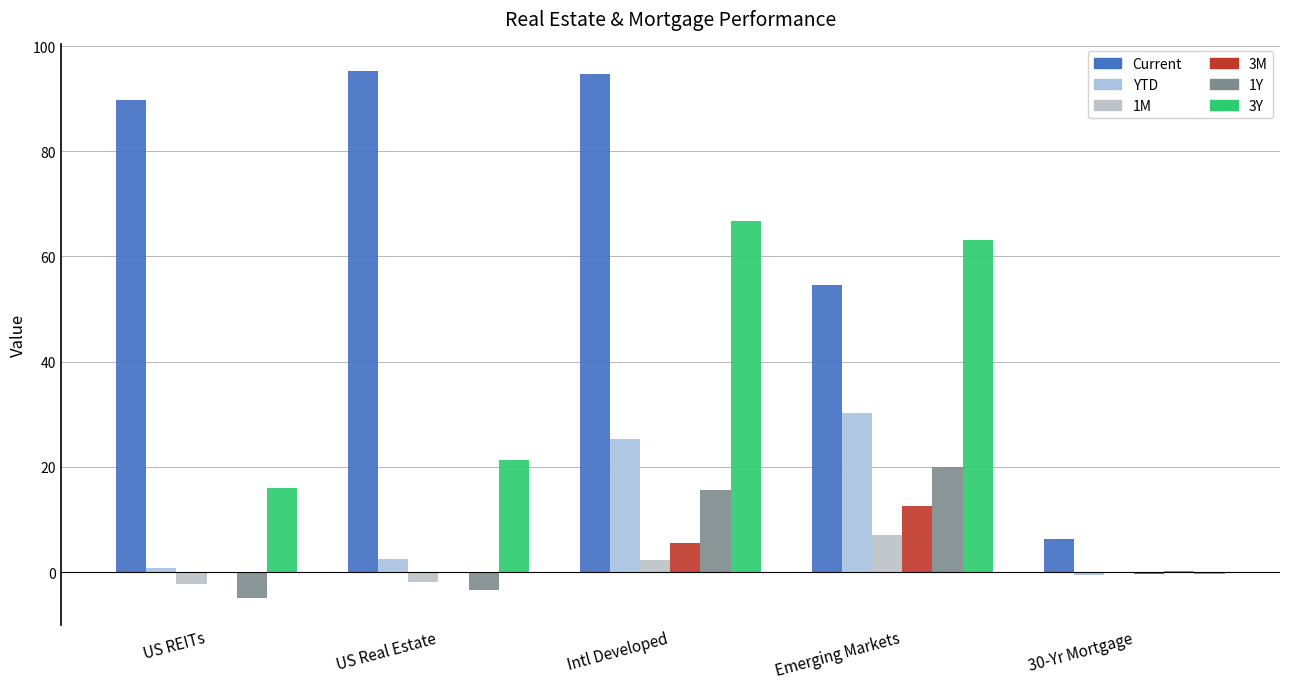

Is it true that 1Y equals -3.5 at US Real Estate?

True